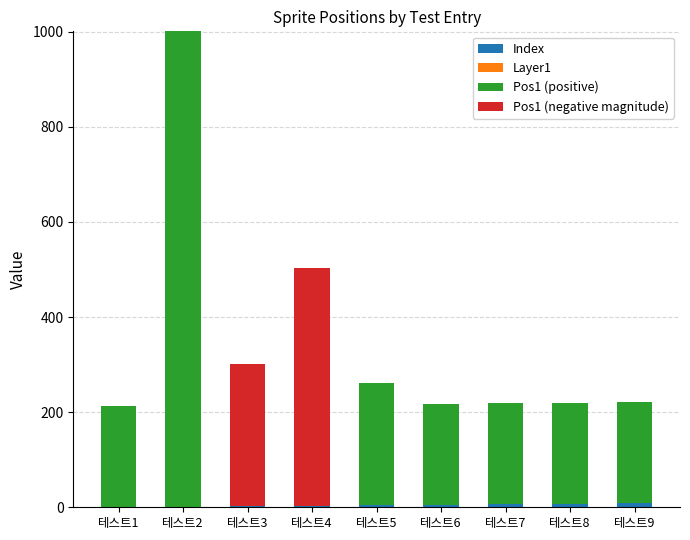

At which category is the sum across all series the highest?

테스트2